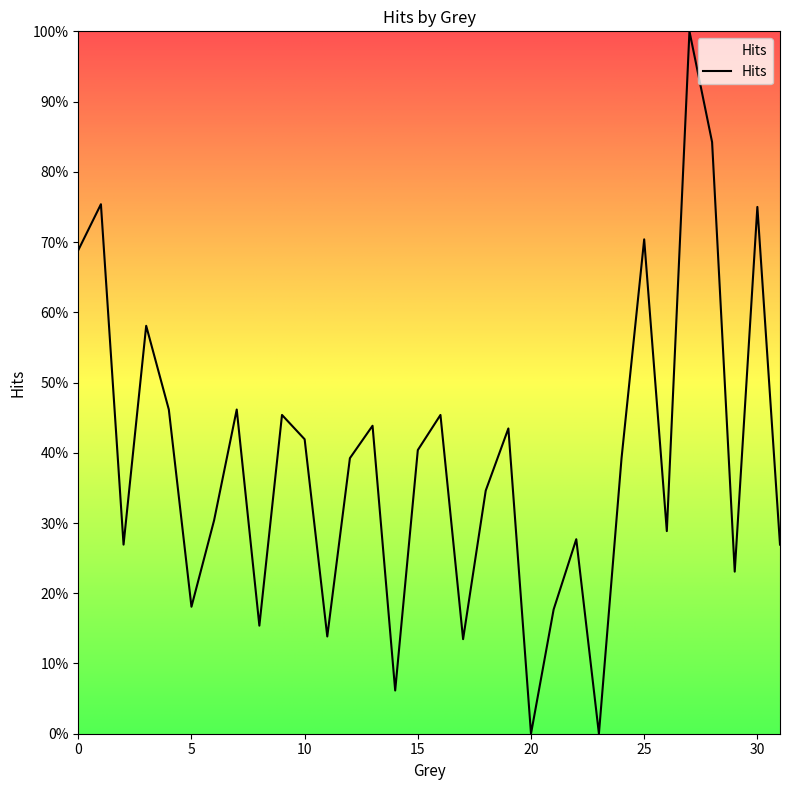

At which category does the data reach its first local valley?

2